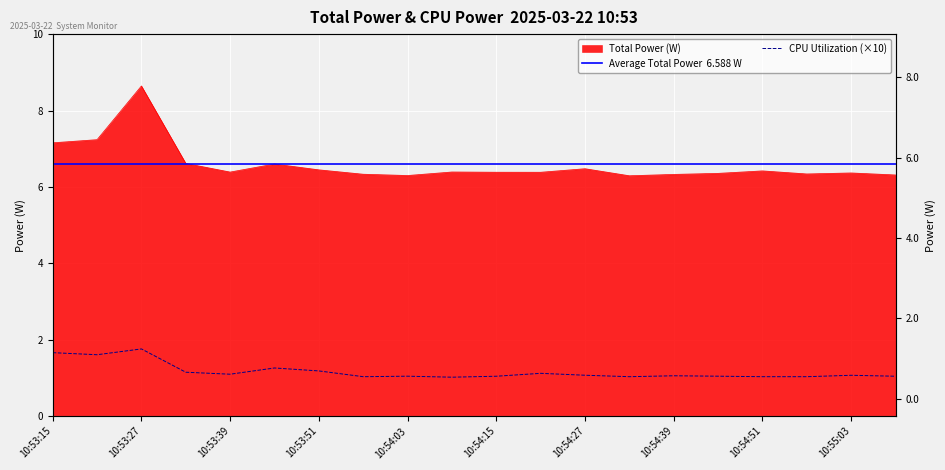

Read the CPU Utilization value at 10:54:45.

1.0